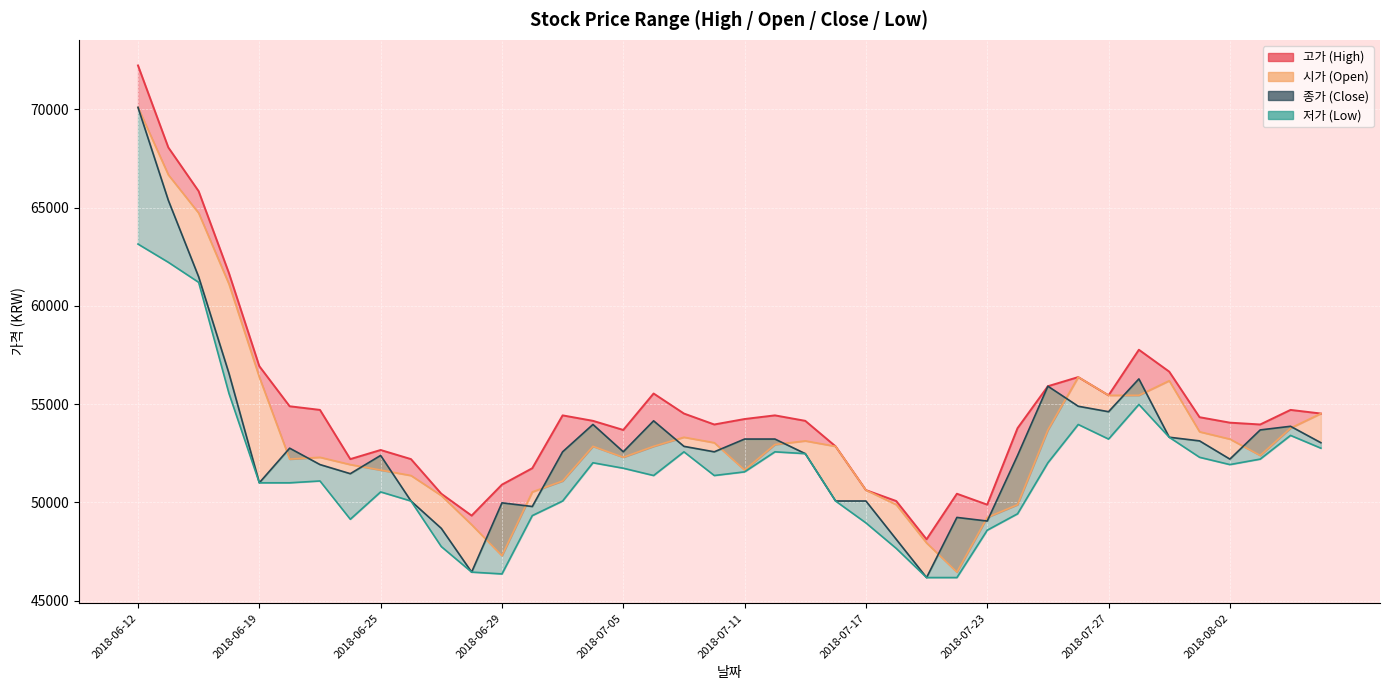

The value of 저가 at 2018-07-13 is 83687. True or false?

False